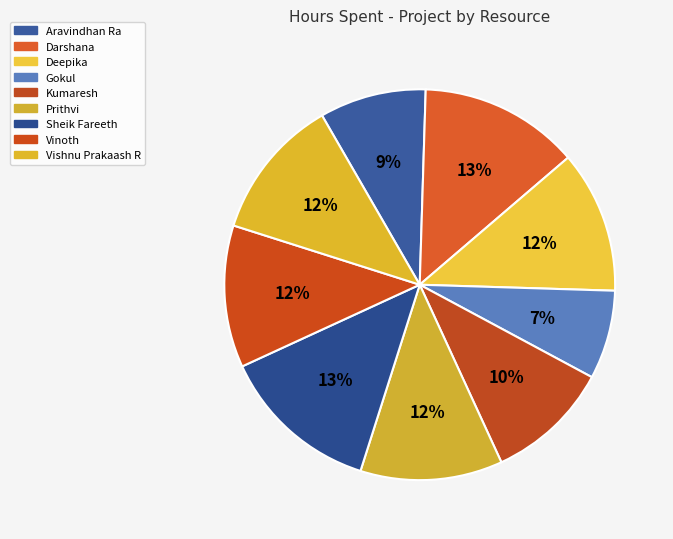

How many slices are in this pie chart?

9